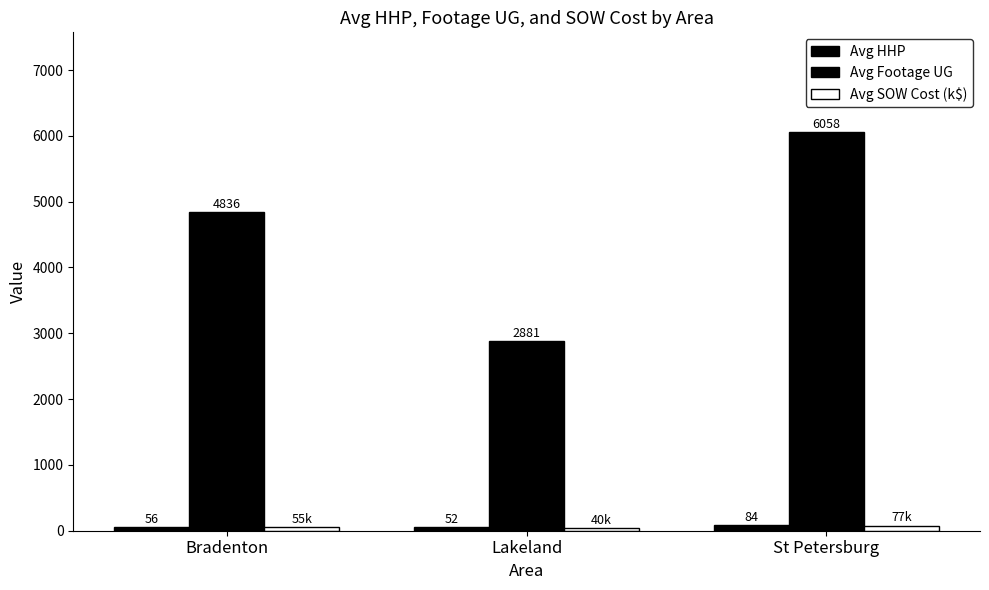

How many series are shown in this chart?

3